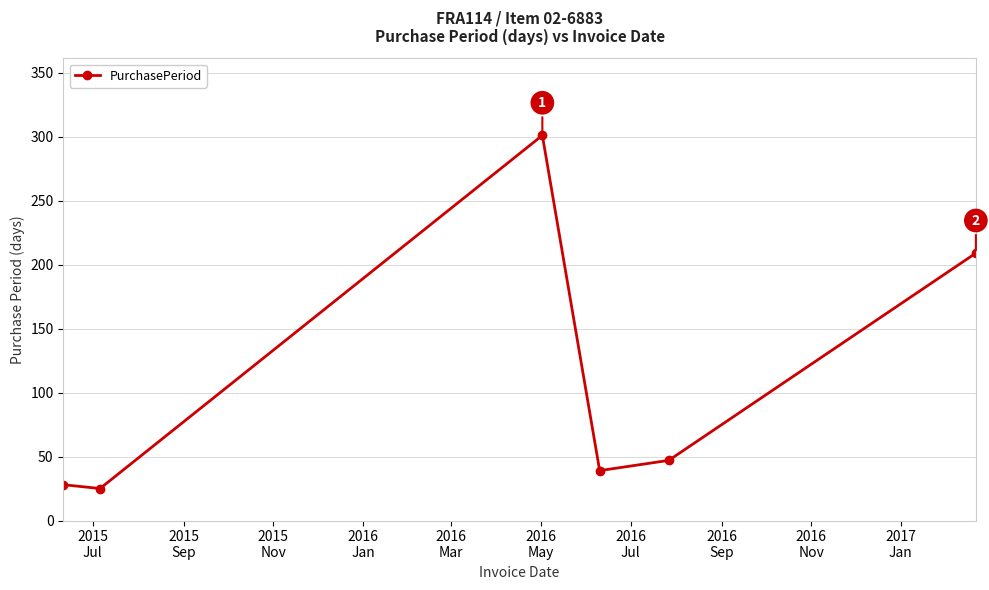

How many series are shown in this chart?

1